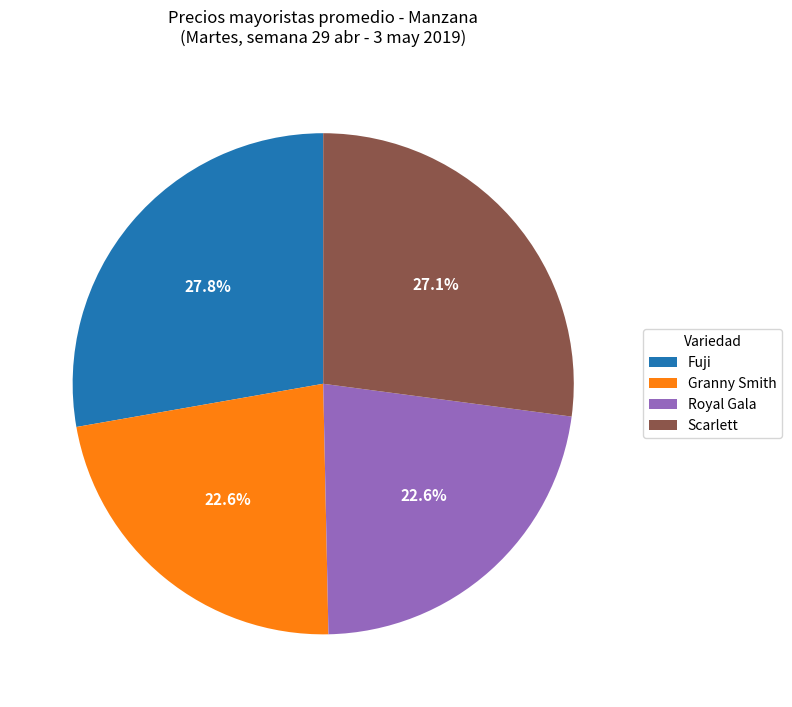

What portion of the pie excludes Fuji?

72.2%